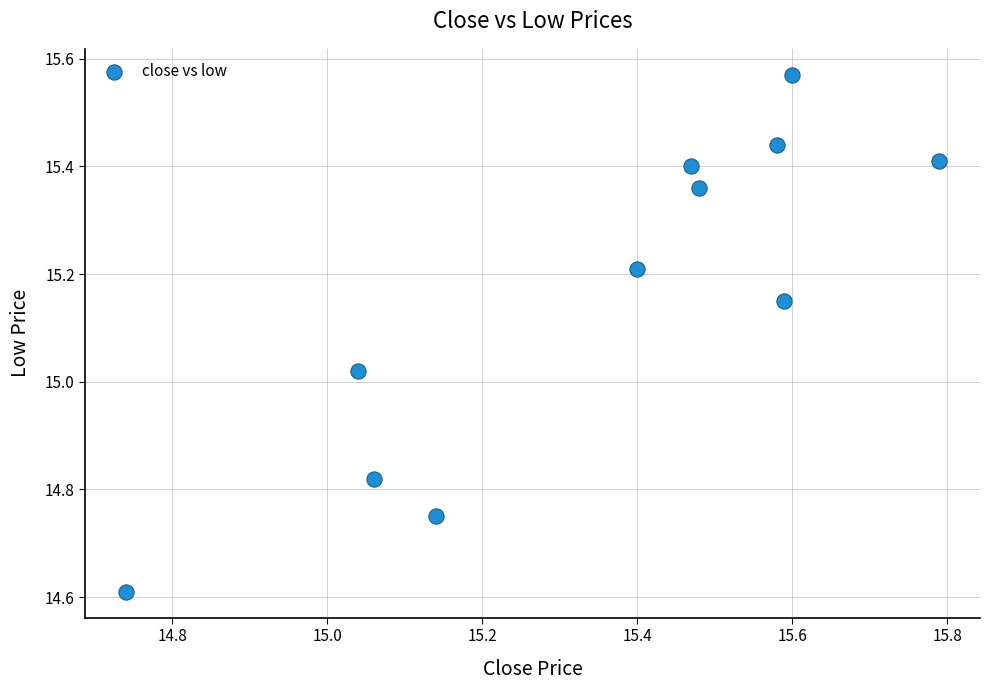

What is the range of X values (max minus min)?

1.0